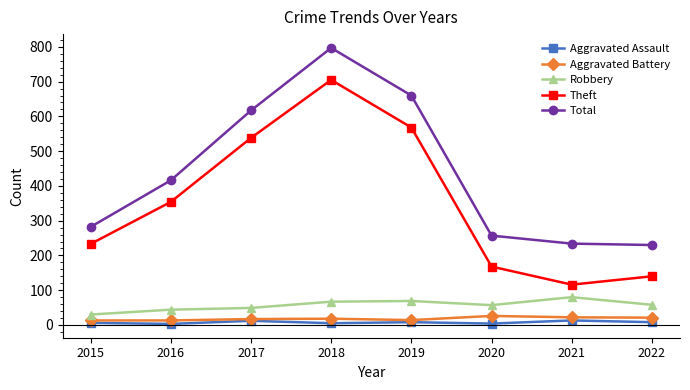

What is the sum of all Total values?

3493